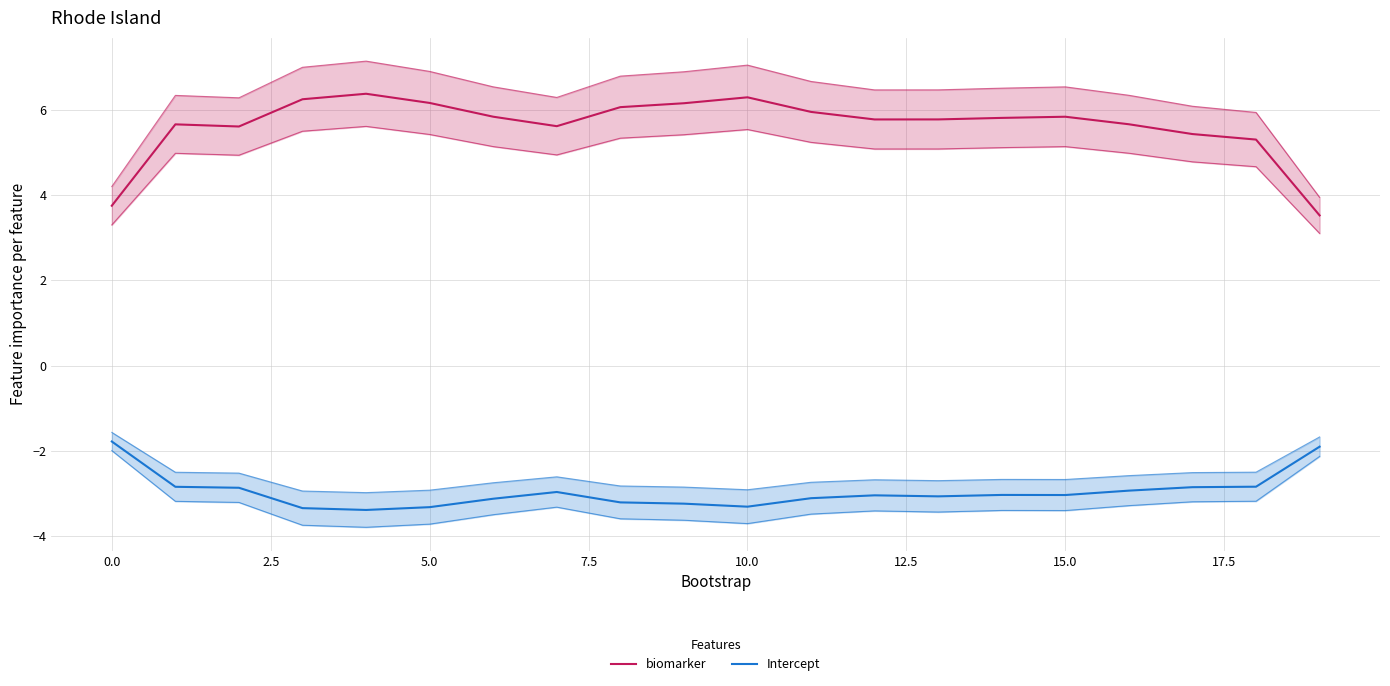

Reading right to left, extract all data points from this chart.

biomarker: 3.5	5.3	5.4	5.7	5.8	5.8	5.8	5.8	6.0	6.3	6.2	6.1	5.6	5.8	6.2	6.4	6.3	5.6	5.7	3.8
Intercept: -1.9	-2.8	-2.9	-2.9	-3.0	-3.0	-3.1	-3.0	-3.1	-3.3	-3.2	-3.2	-3.0	-3.1	-3.3	-3.4	-3.3	-2.9	-2.8	-1.8